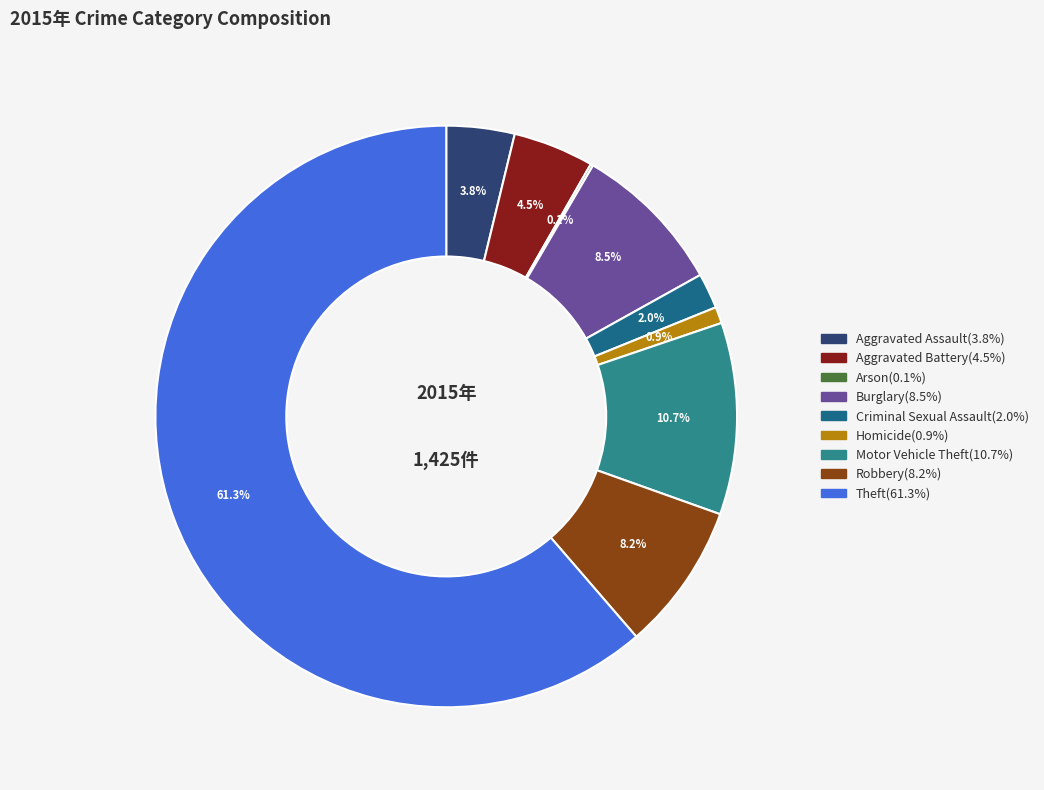

Which category has the biggest portion of the pie?

Theft